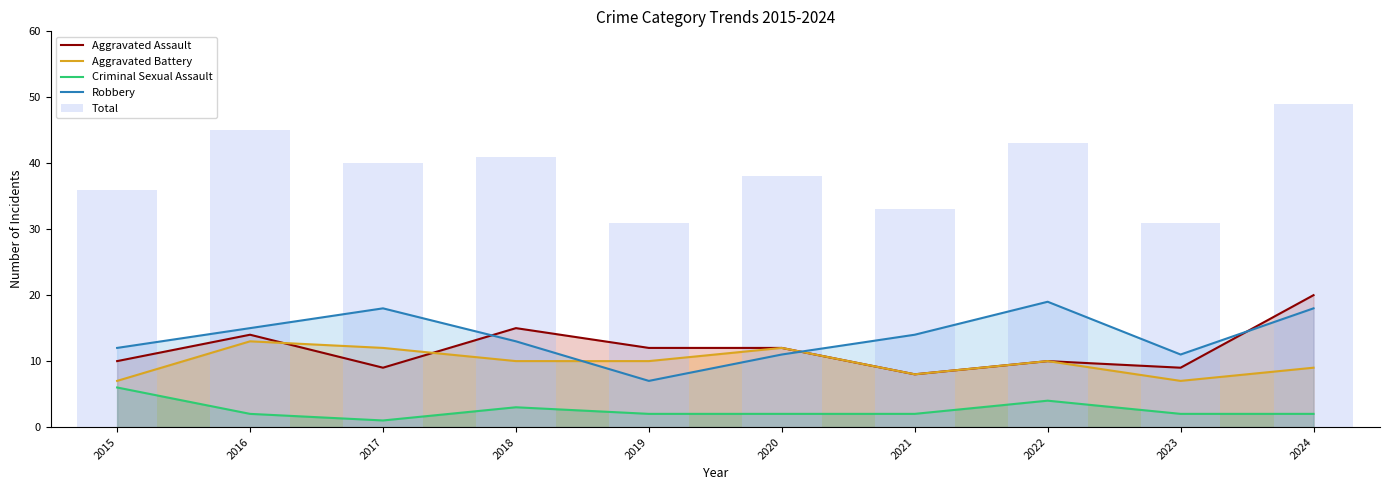

Which category has the highest value in the Aggravated Assault series?

2024